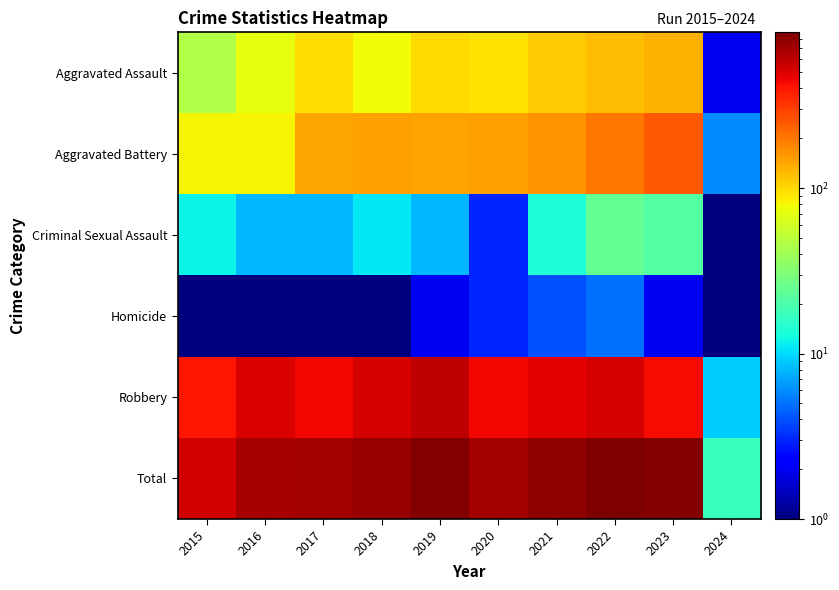

Rank the series at 2015 from highest to lowest value.

Total, Robbery, Aggravated Battery, Aggravated Assault, Criminal Sexual Assault, Homicide